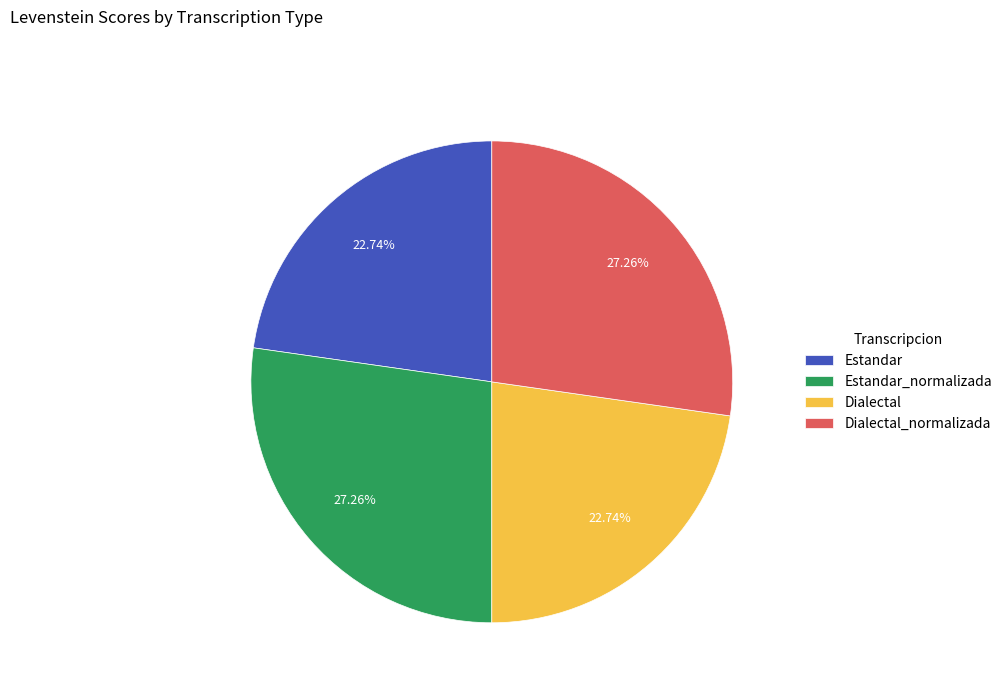

What is the ratio of the value at Estandar_normalizada to the value at Dialectal?

1.2